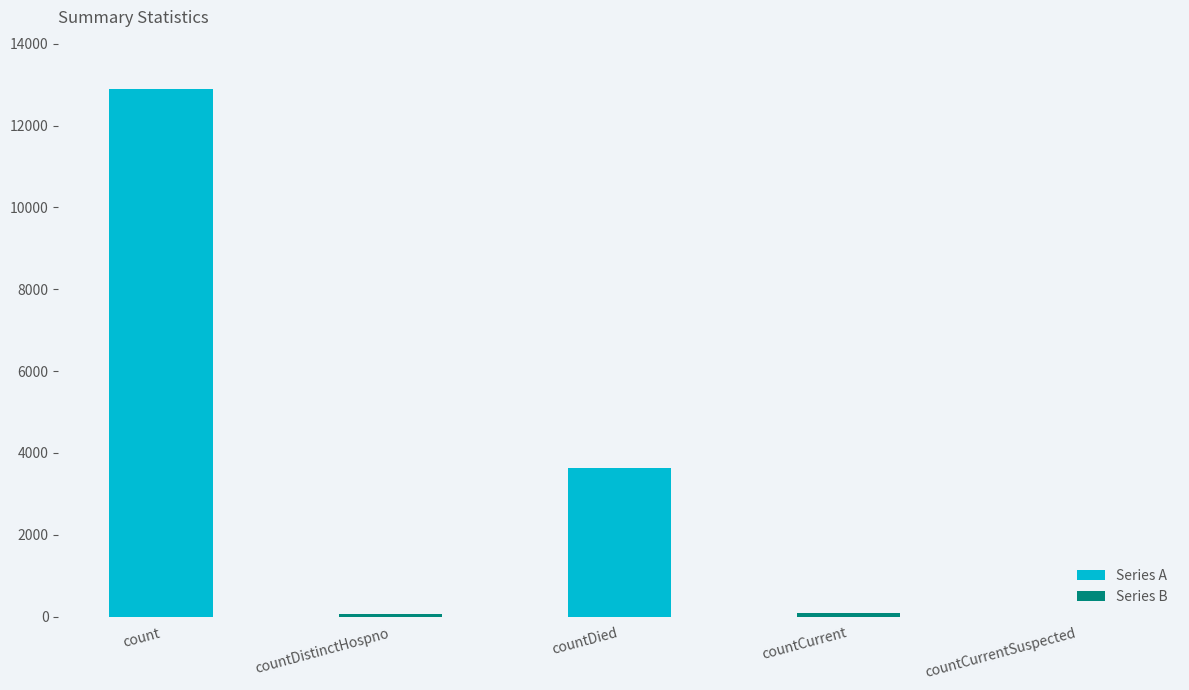

What is the approximate value at count?

12908